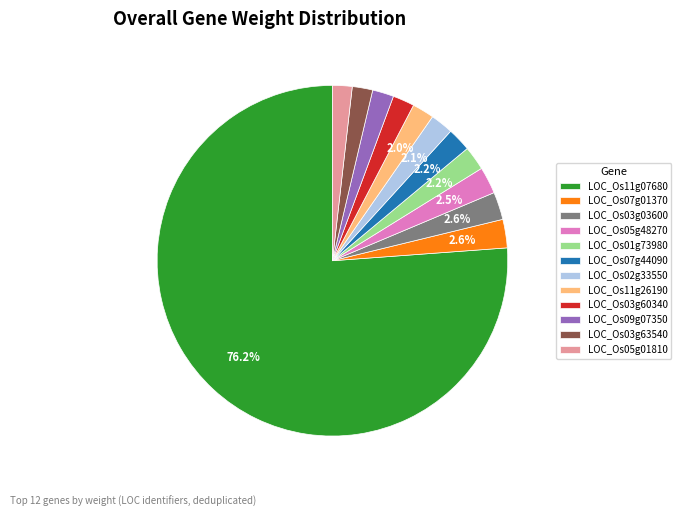

What portion of the pie excludes LOC_Os11g26190?

98.0%